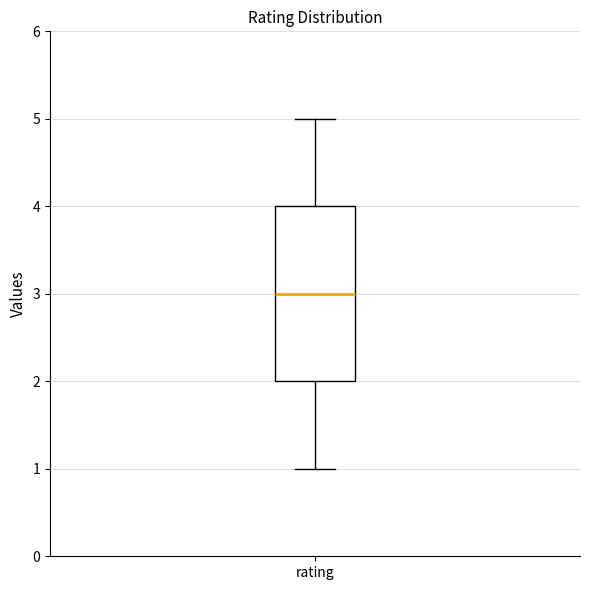

Read this box plot against the y-axis: the position of the median line, the range covered by the box, and the ends of both whiskers. The values are not printed on the chart, so give them approximately, as read against the axis.

median 3, box 2 to 4, whiskers 1 to 5